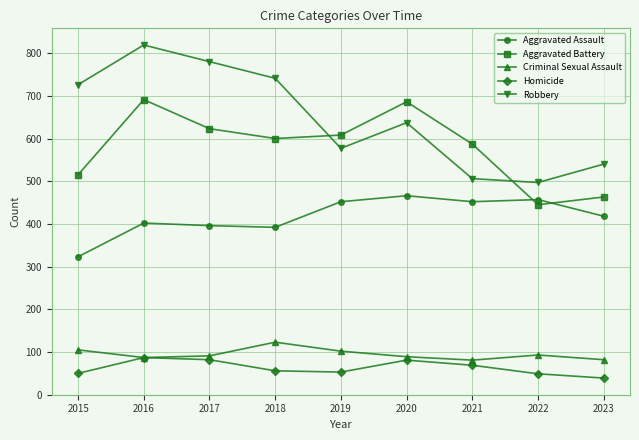

What is the spread (max minus min) of values at 2019?

555